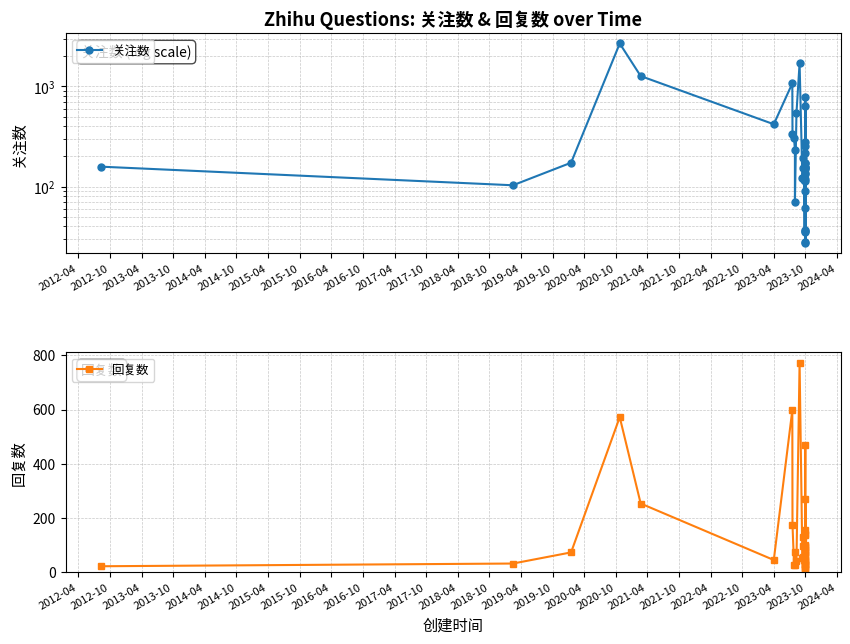

Rank the series by their average value, from lowest to highest.

回复数, 关注数